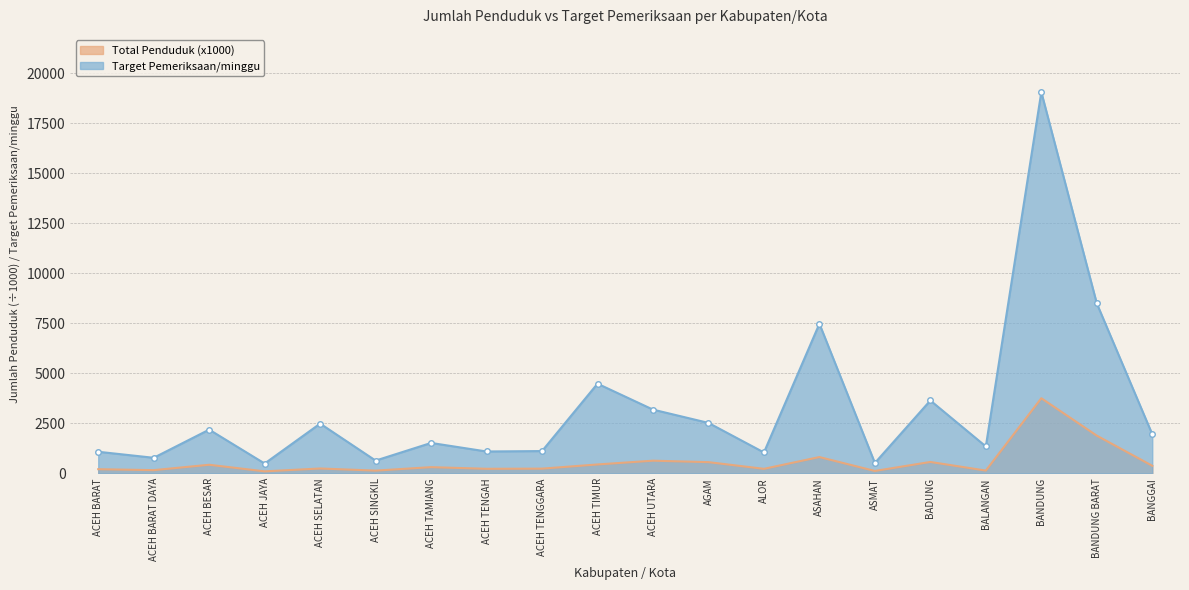

What is the spread (max minus min) of values at ASMAT?

399.5